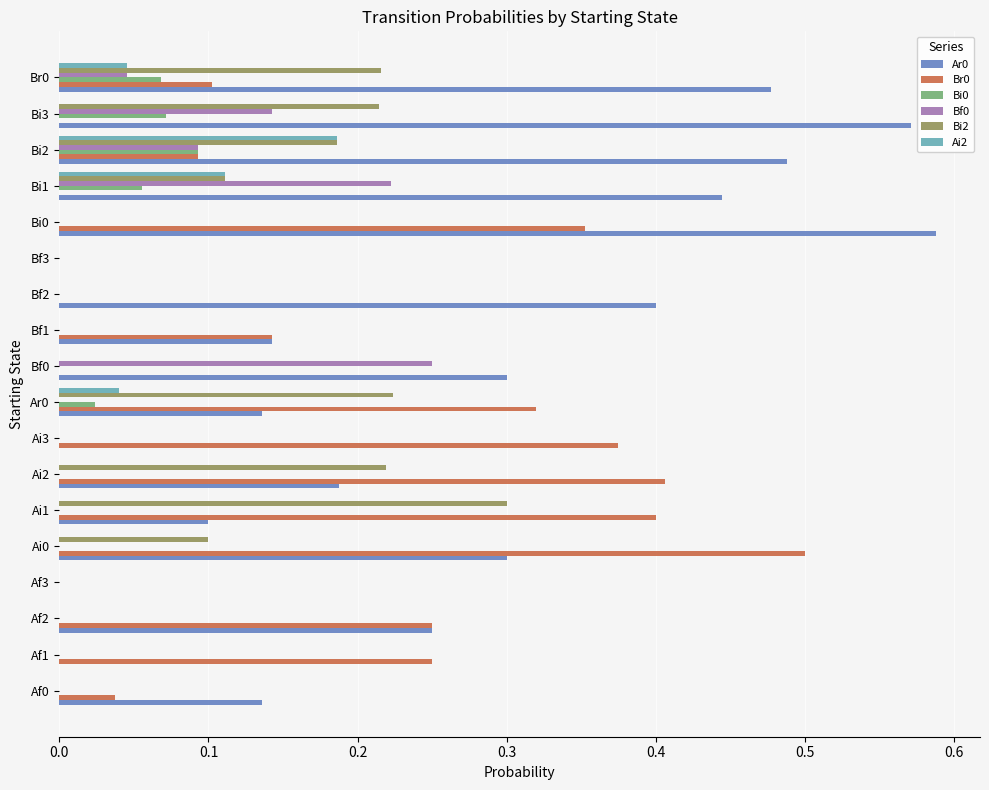

What is the sum of all Bi2 values?

1.6